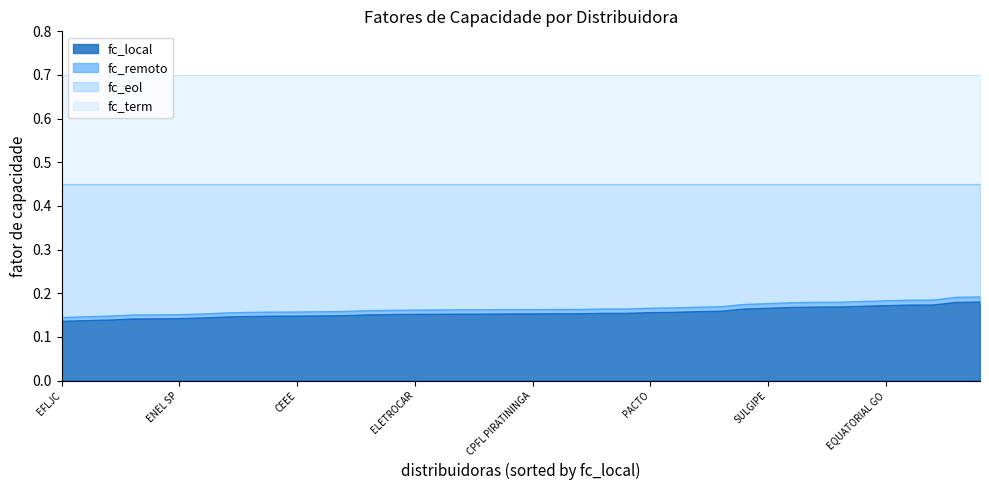

Which series has the widest spread of values?

fc_remoto